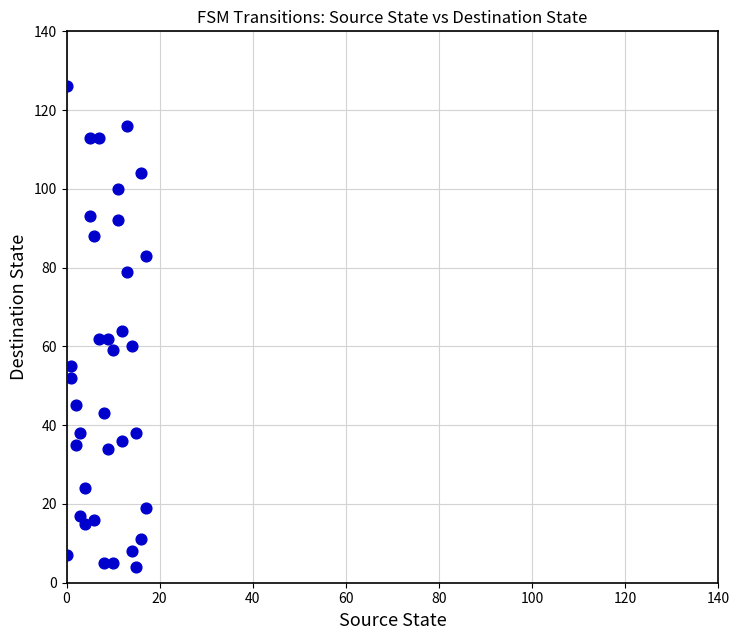

What is the range of X values (max minus min)?

17